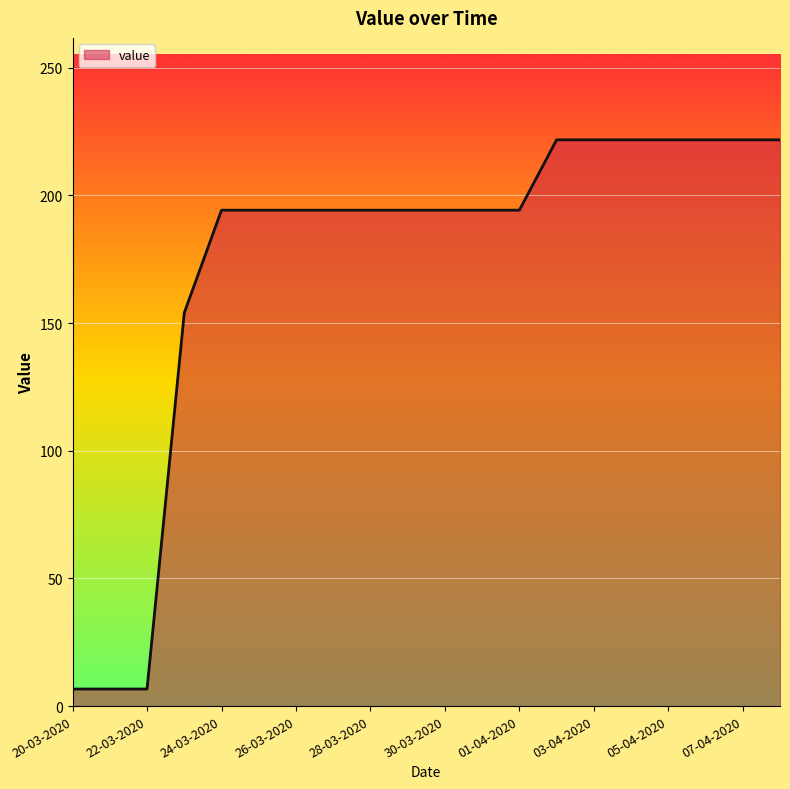

What is the greatest value displayed?

221.8